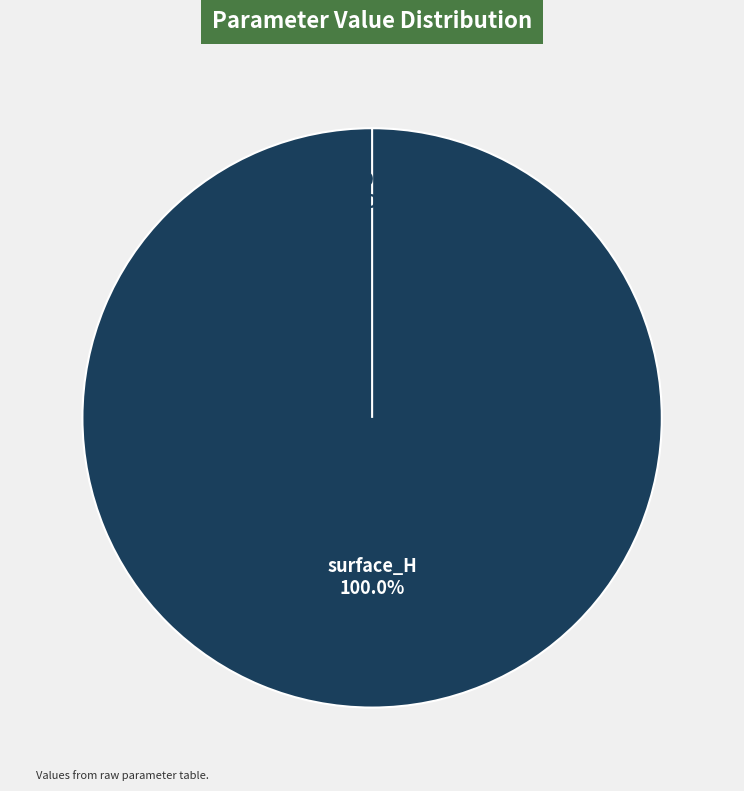

How many segments does this pie chart have?

2